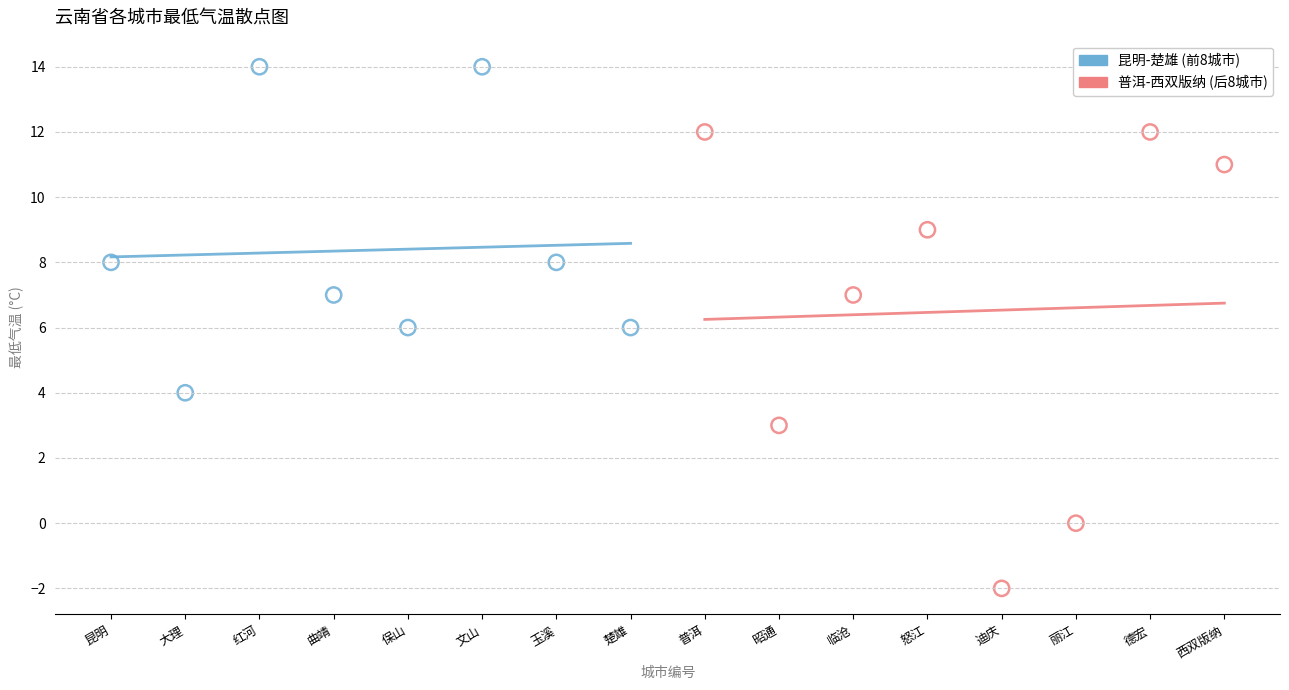

Which series reaches the maximum Y coordinate?

昆明-楚雄 (前8城市)